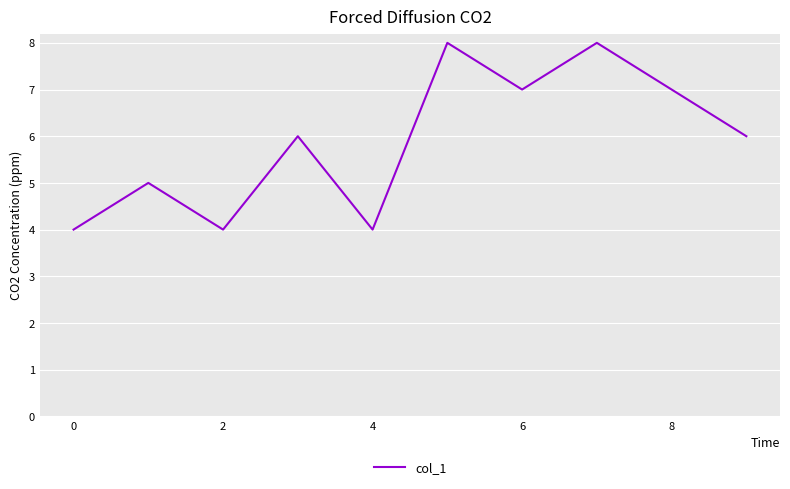

What is the greatest value displayed?

8